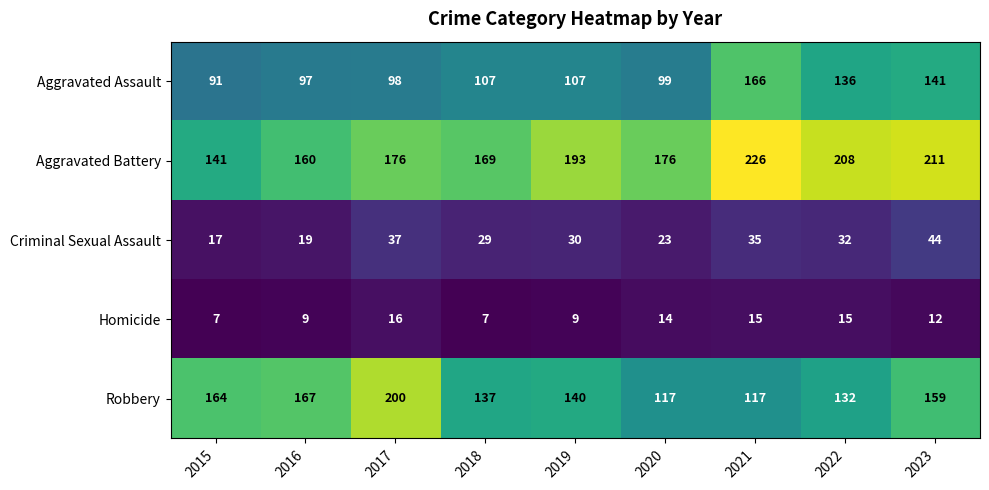

Which series has the largest total across all categories?

Aggravated Battery